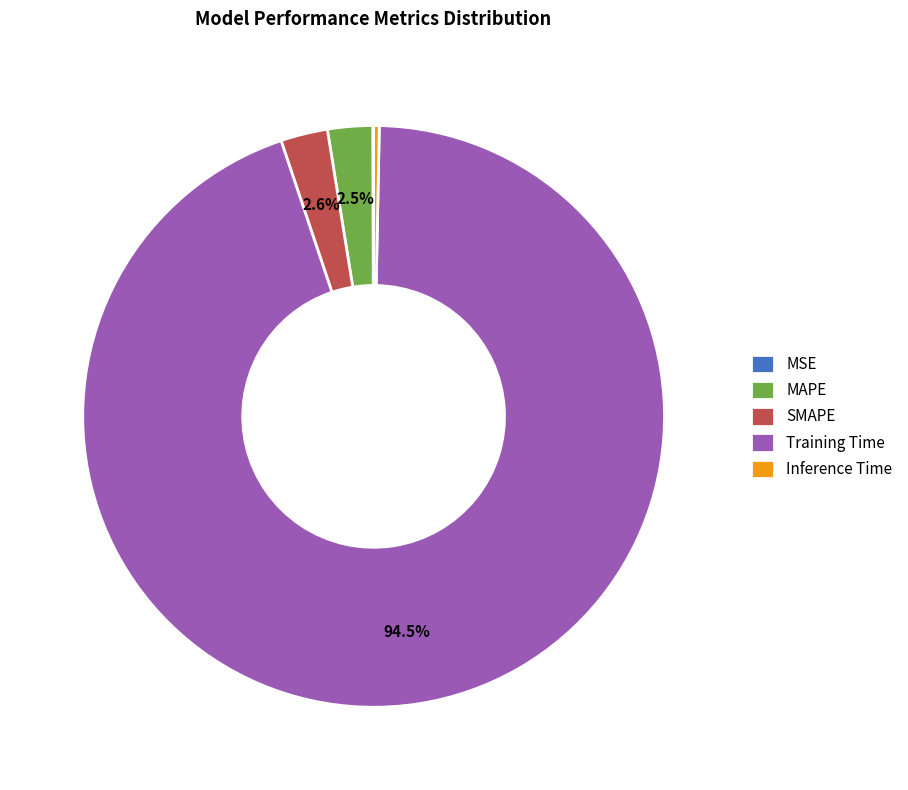

Between SMAPE and Inference Time, which is larger?

SMAPE